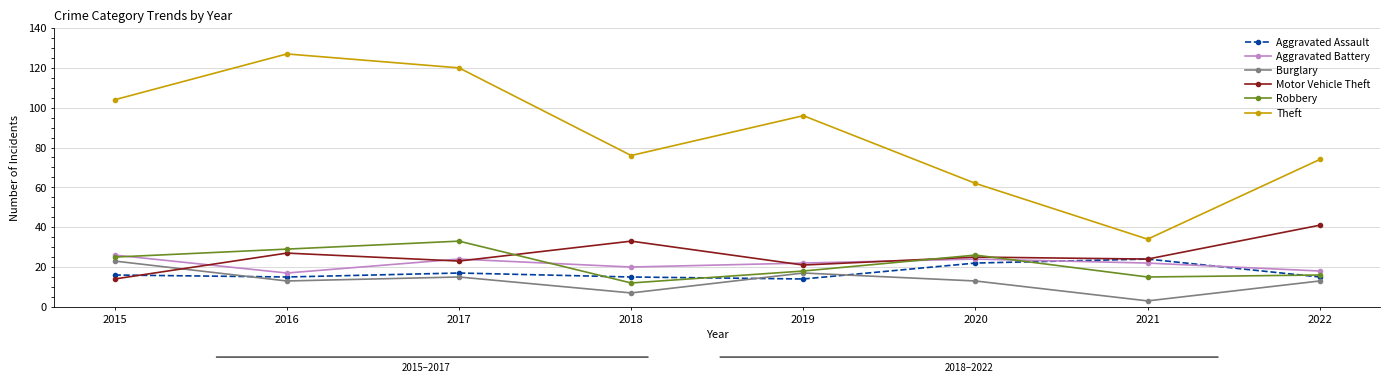

Which series changed the most between 2015 and 2021?

Theft